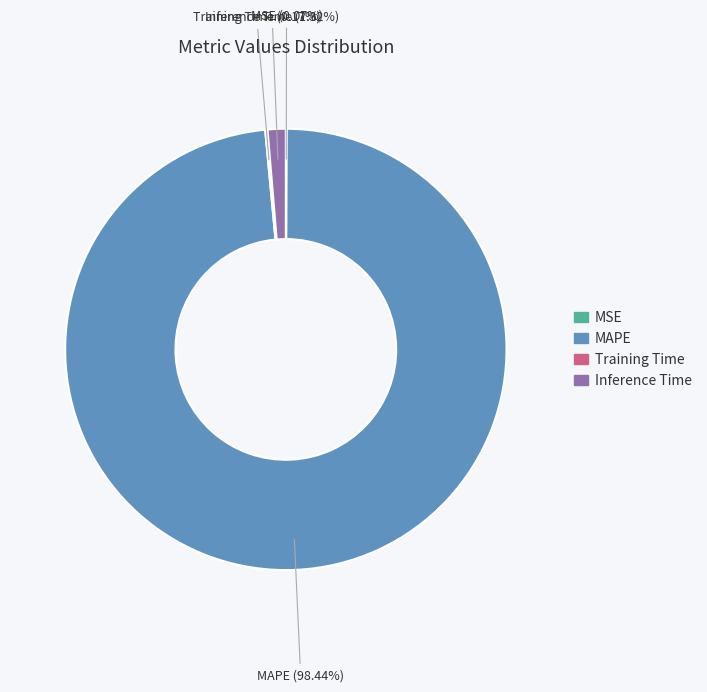

Which slice is the largest?

MAPE